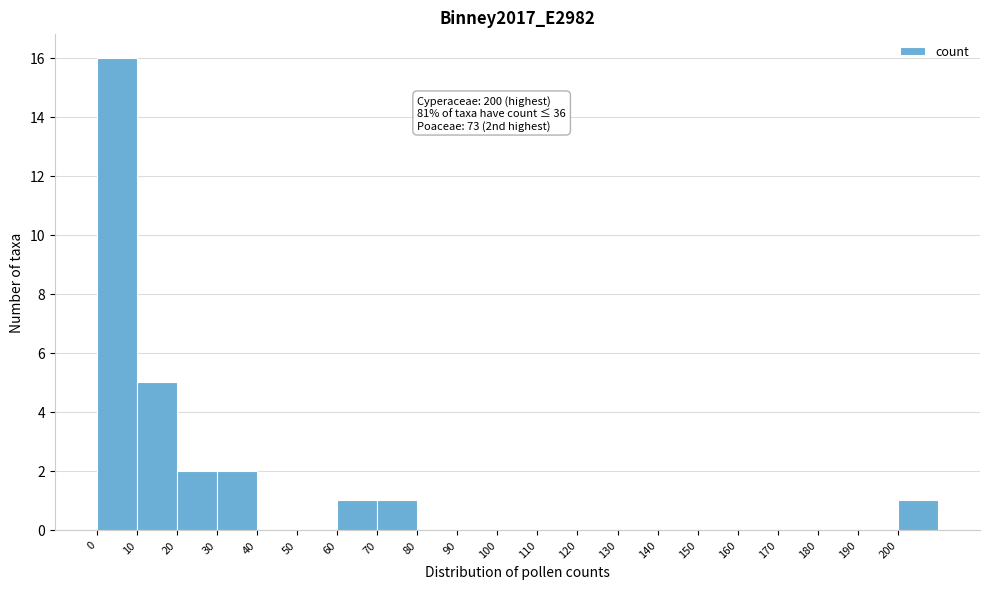

Which range on the x-axis has the tallest bar?

0 to 10